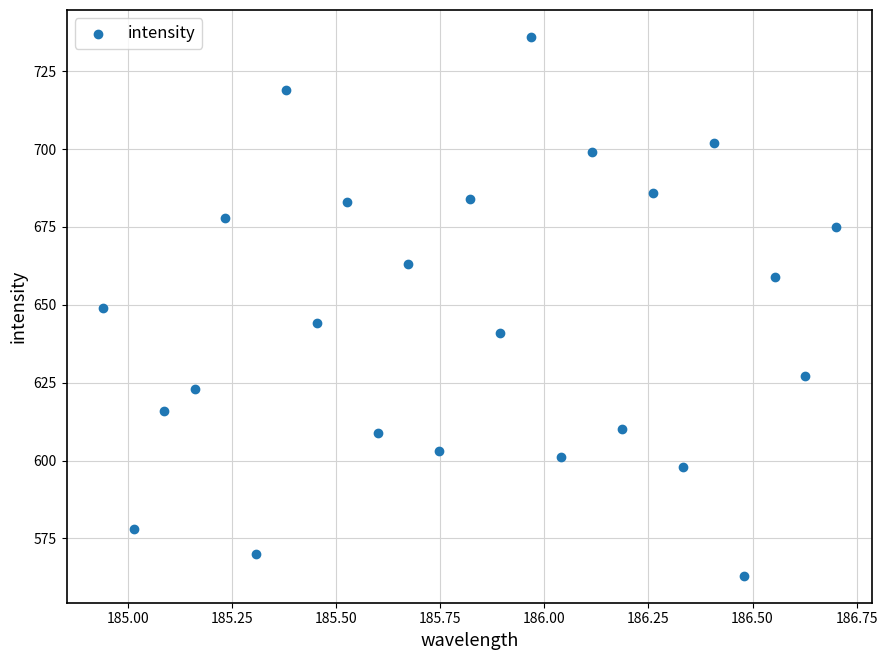

How many points are shown in the scatter plot?

25